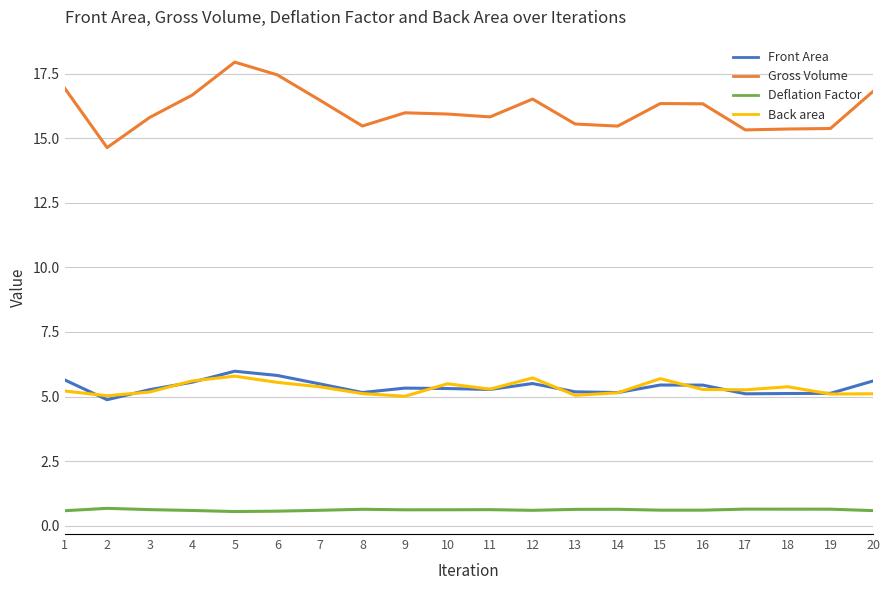

True or false: Deflation Factor and Back area cross at least once.

False